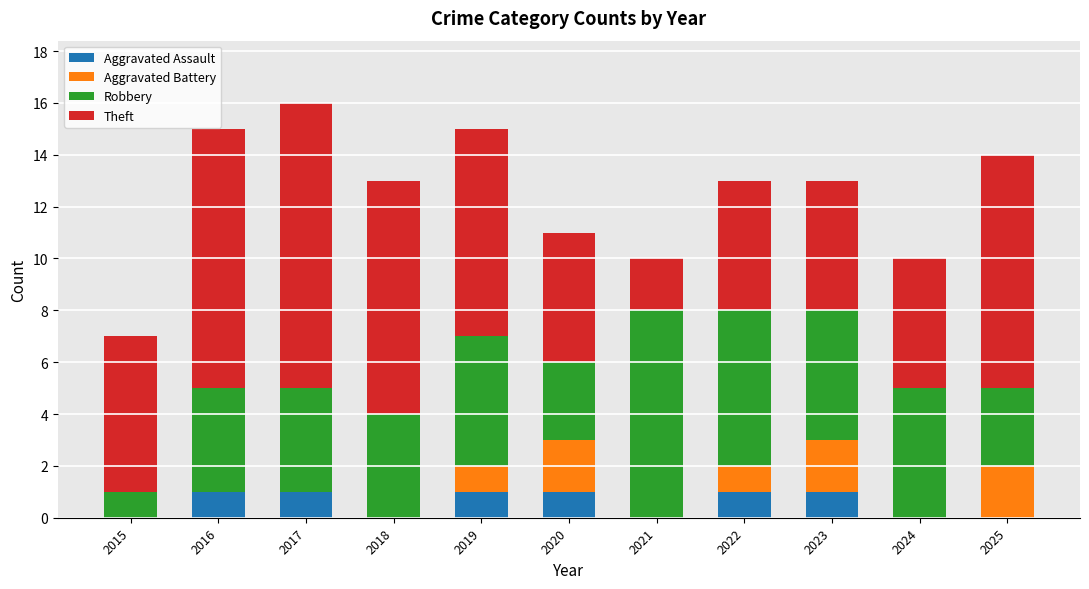

The Aggravated Assault series shows 0 at 2019. True or false?

False